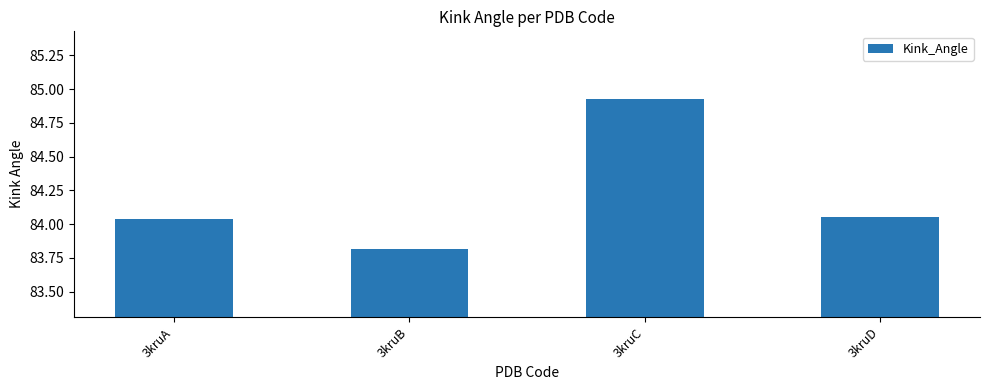

Does the chart contain stacked bars?

No